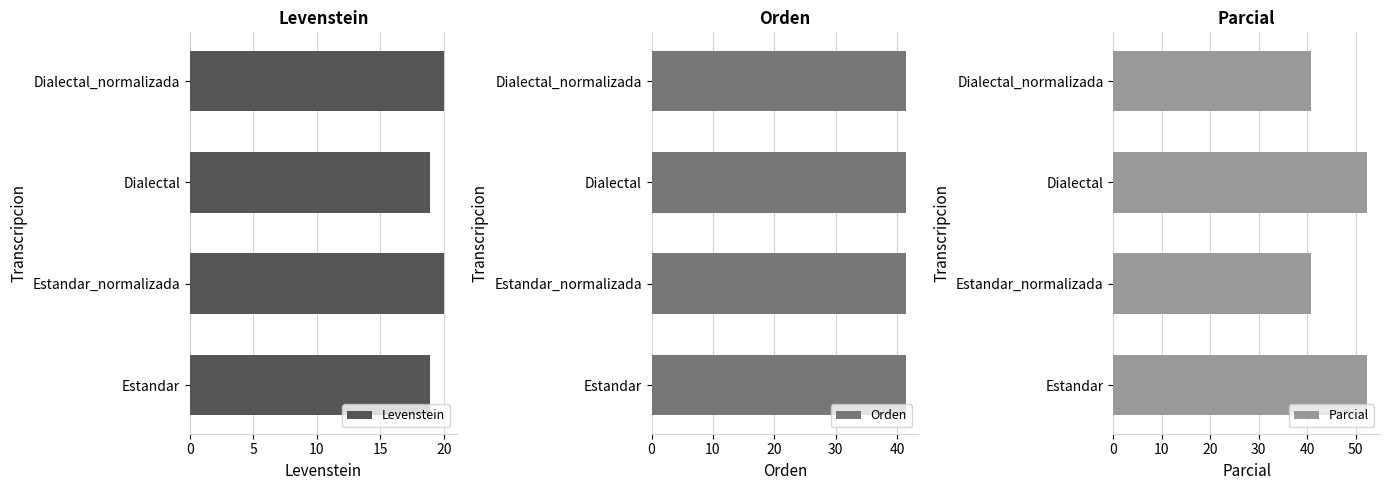

What is the value of the Levenstein bar at the 1st from the left?

20.0